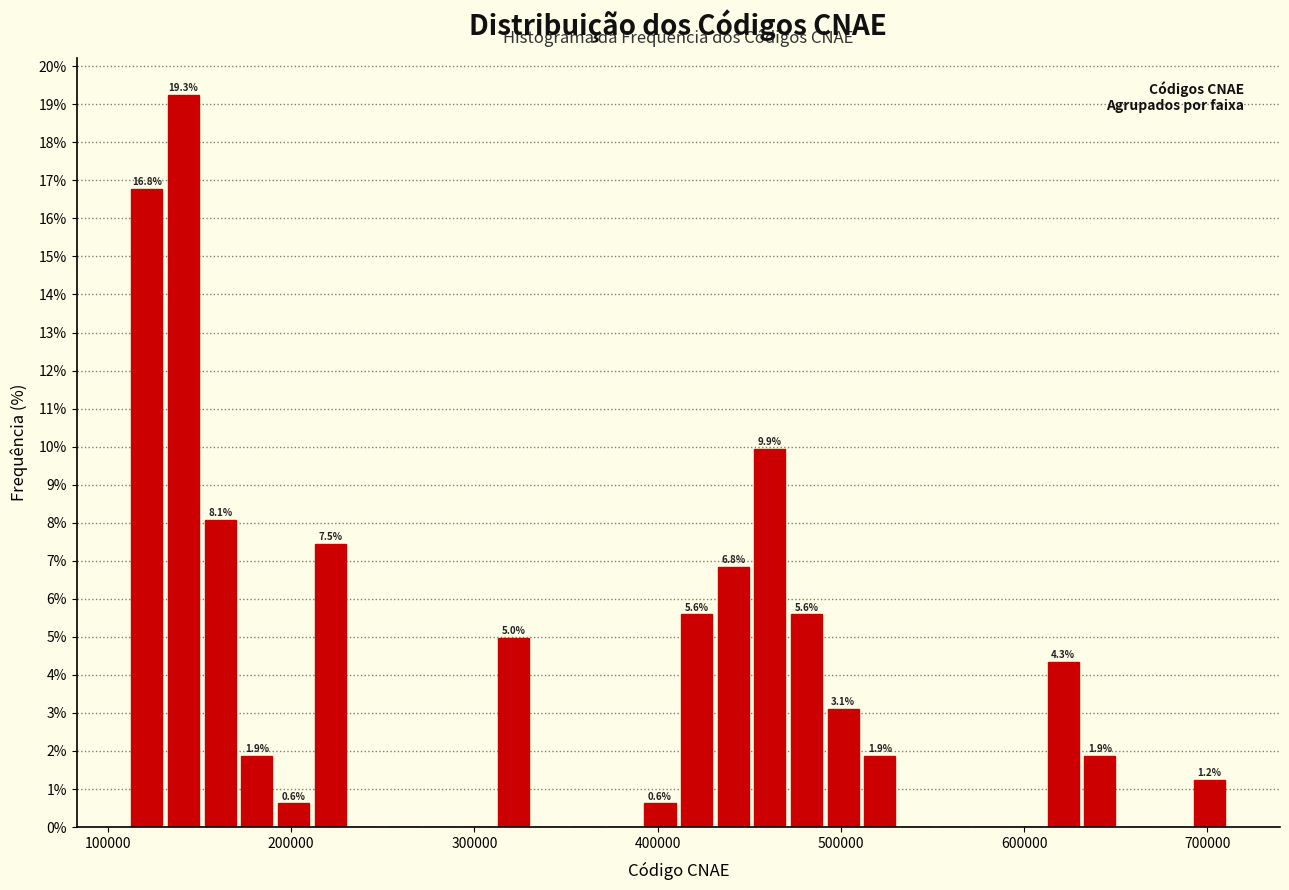

Around what value on the x-axis is the tallest bar? Give the approximate position of its centre, as read against the axis.

140000